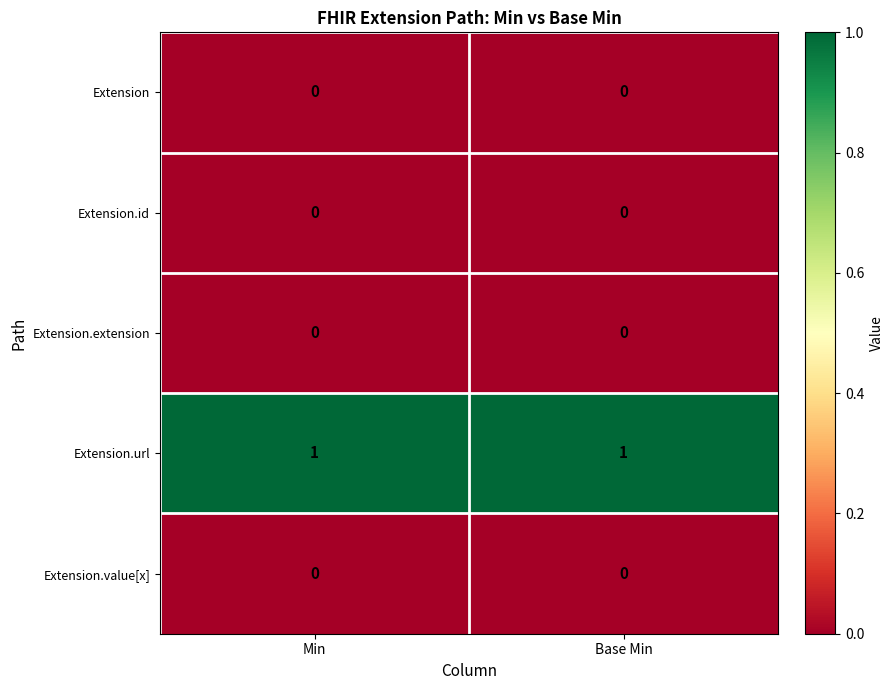

Which series has the largest total across all categories?

Extension.url